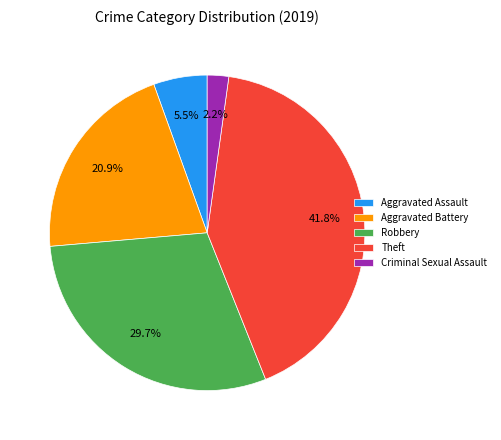

What percentage is the Aggravated Battery slice, to the nearest percent?

21%